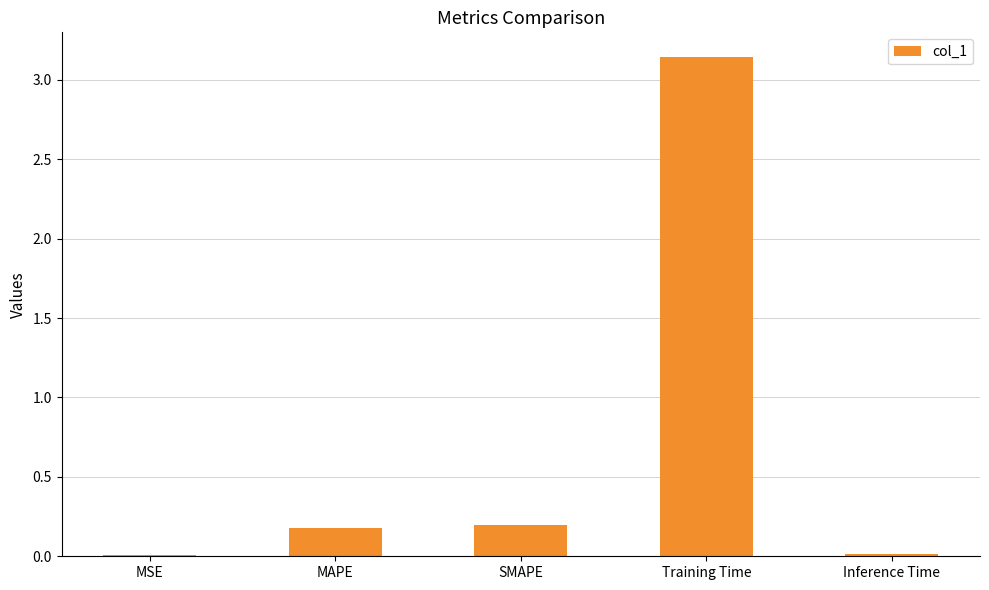

Is it true that the value at MAPE is 0.2?

True